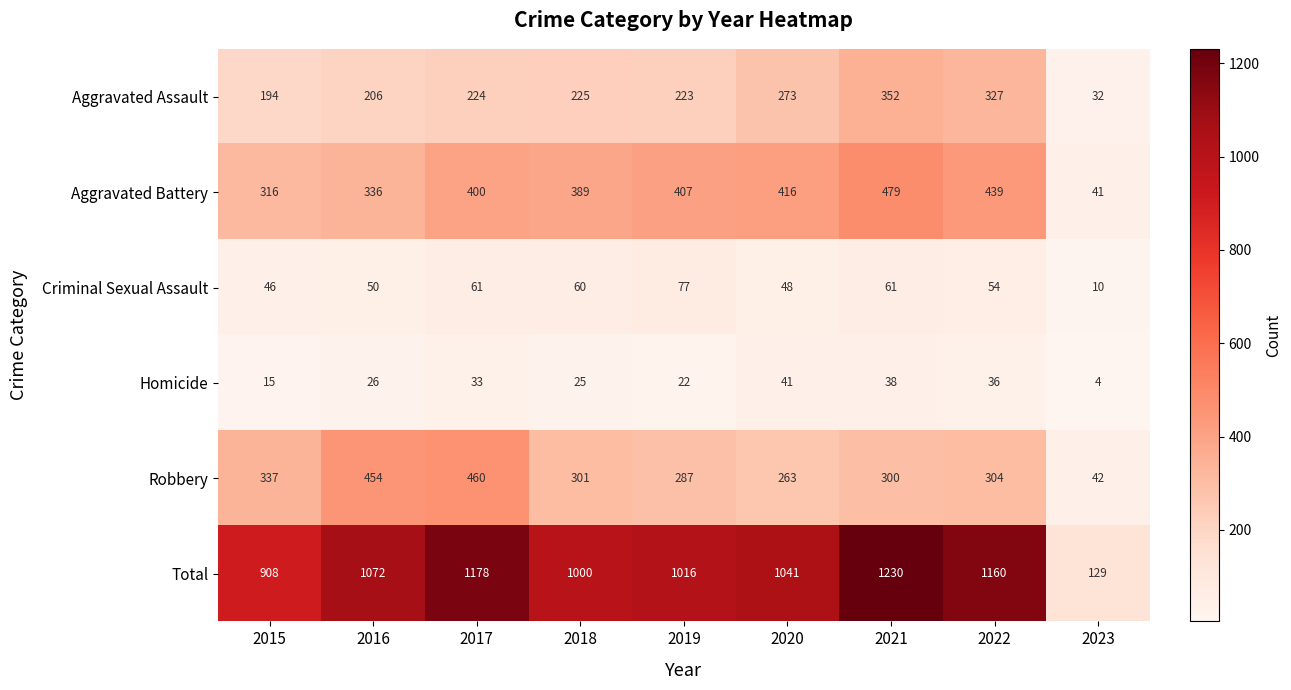

At which label does Total first exceed 1041?

2016